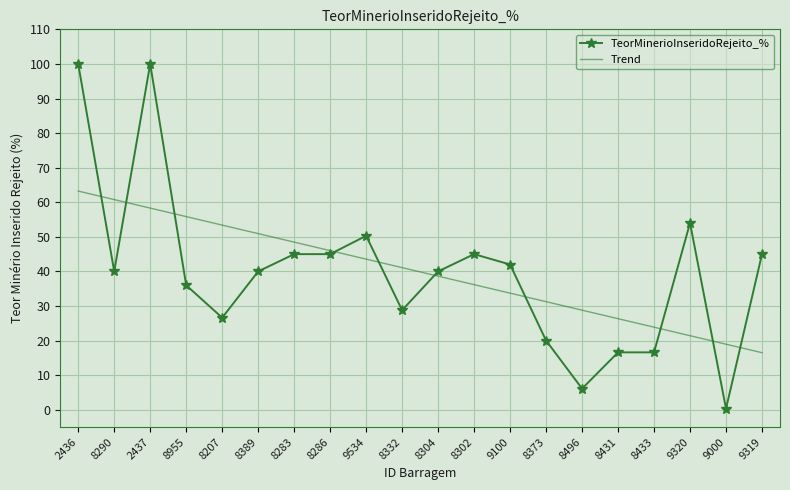

List the series in order of their peak value, highest first.

TeorMinerioInseridoRejeito_%, Trend